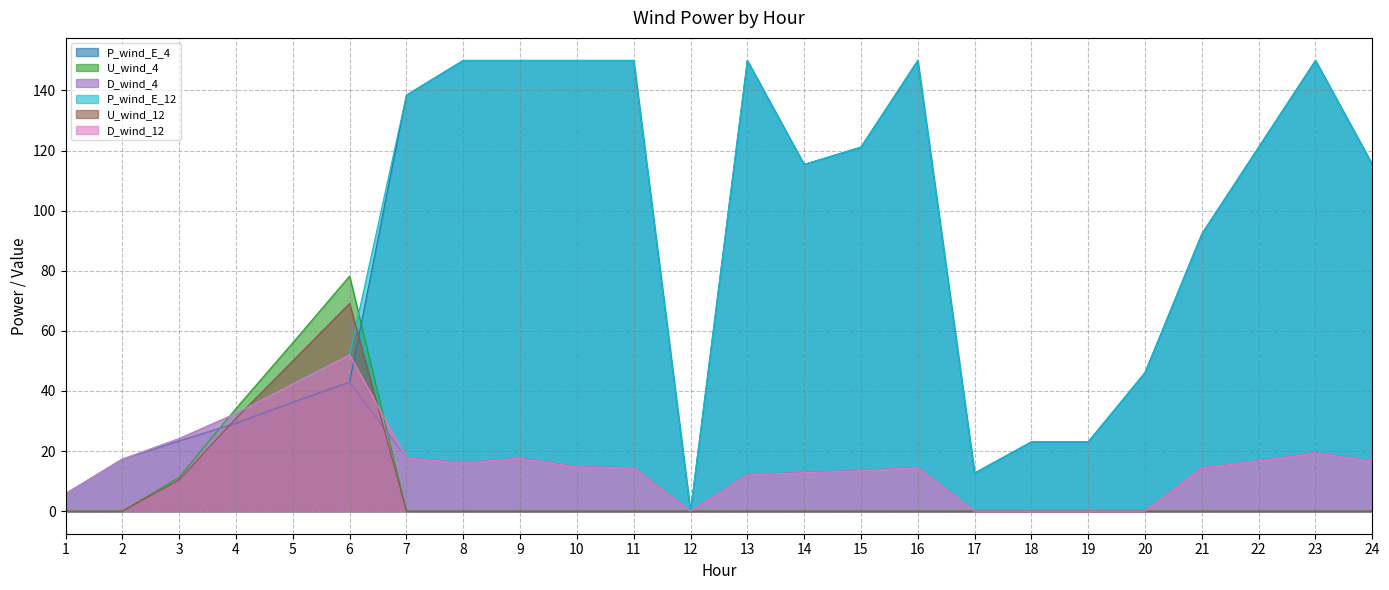

How many data points in U_wind_12 are above 0?

23